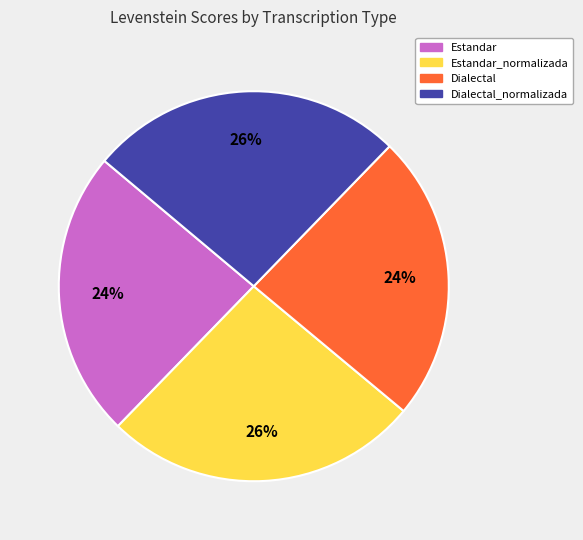

How many segments does this pie chart have?

4